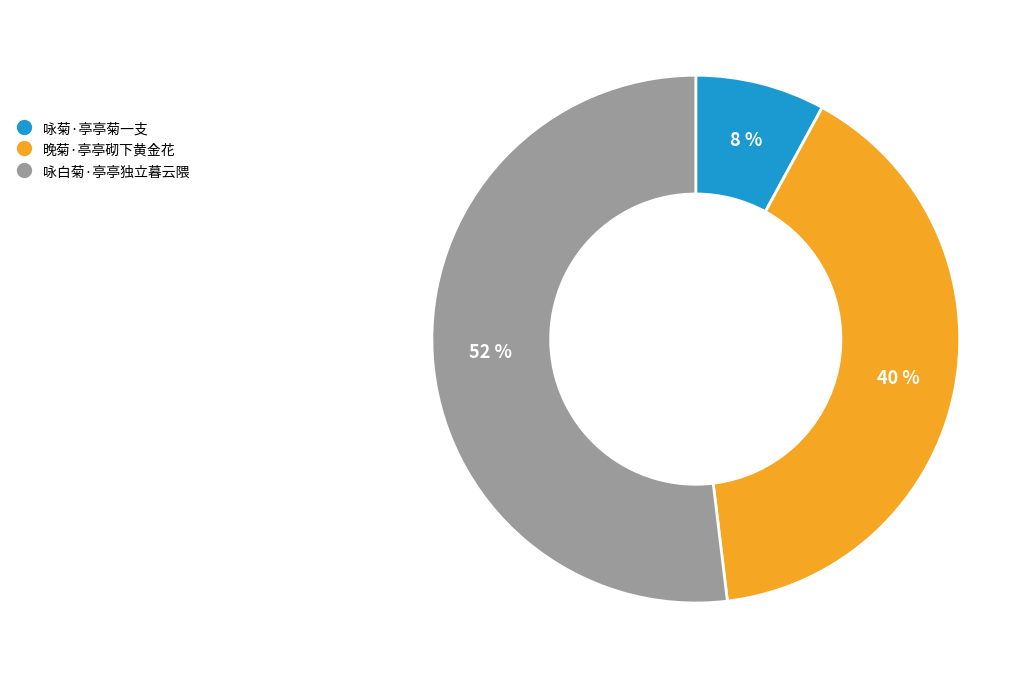

To the nearest percent, what is the average slice percentage?

33%